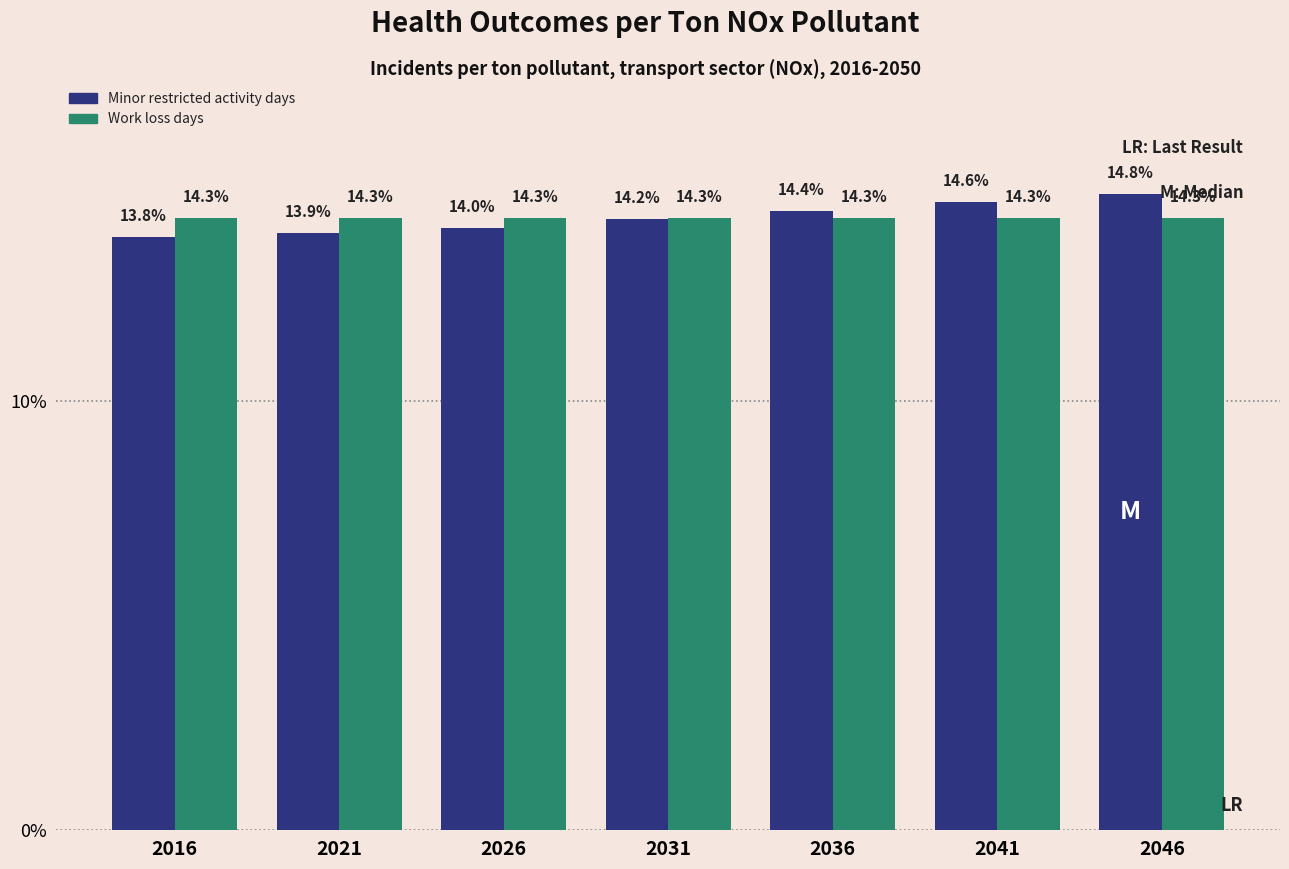

Rank the series at 2031 from highest to lowest value.

Work loss days, Minor restricted activity days